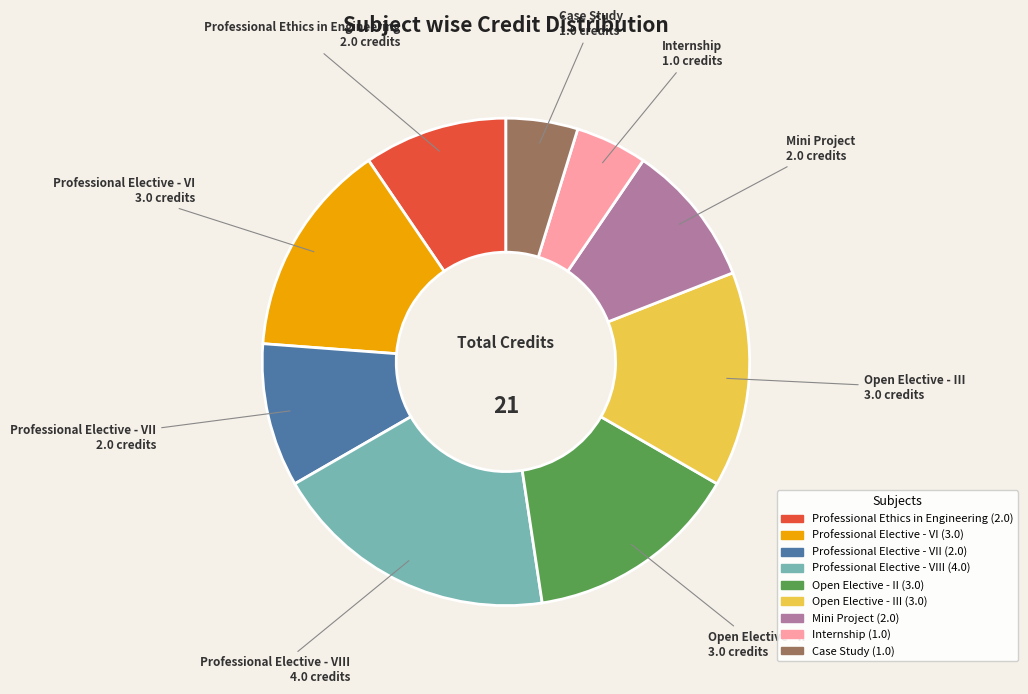

Is there a majority slice in this chart?

No